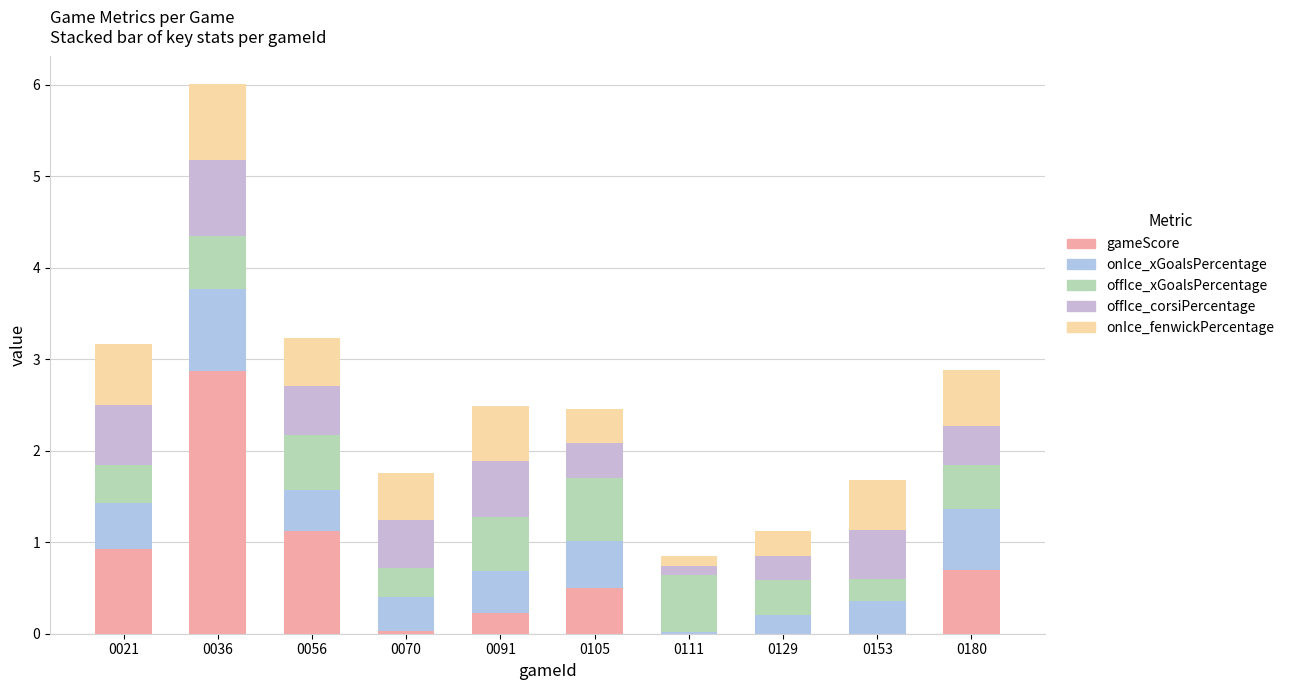

What is the sum of the offIce_corsiPercentage values at 0091 and 0129?

0.9